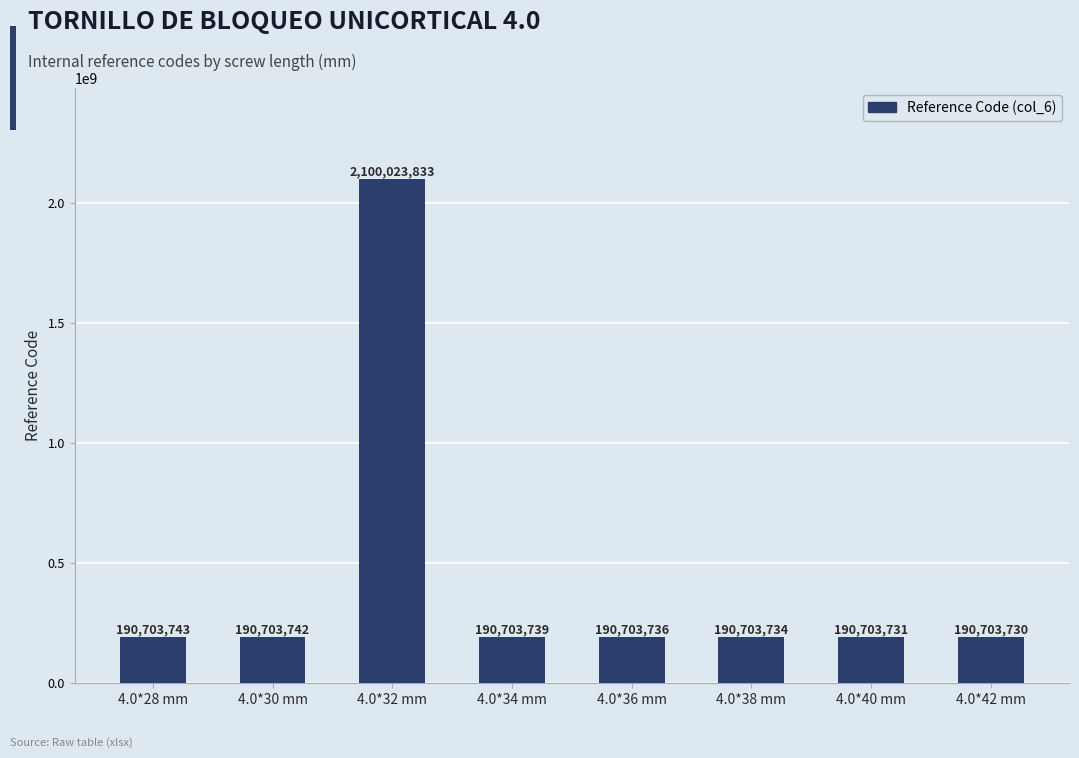

Where is the data nearest to the value 1145363781?

4.0*28 mm